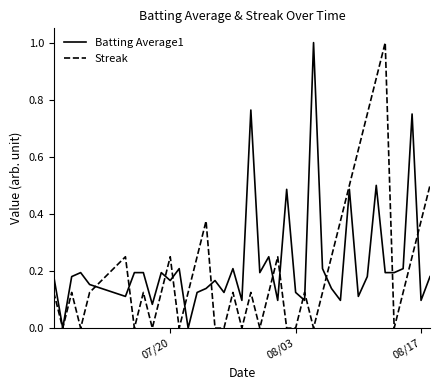

Rank the series by their average value, from lowest to highest.

Streak, Batting Average1